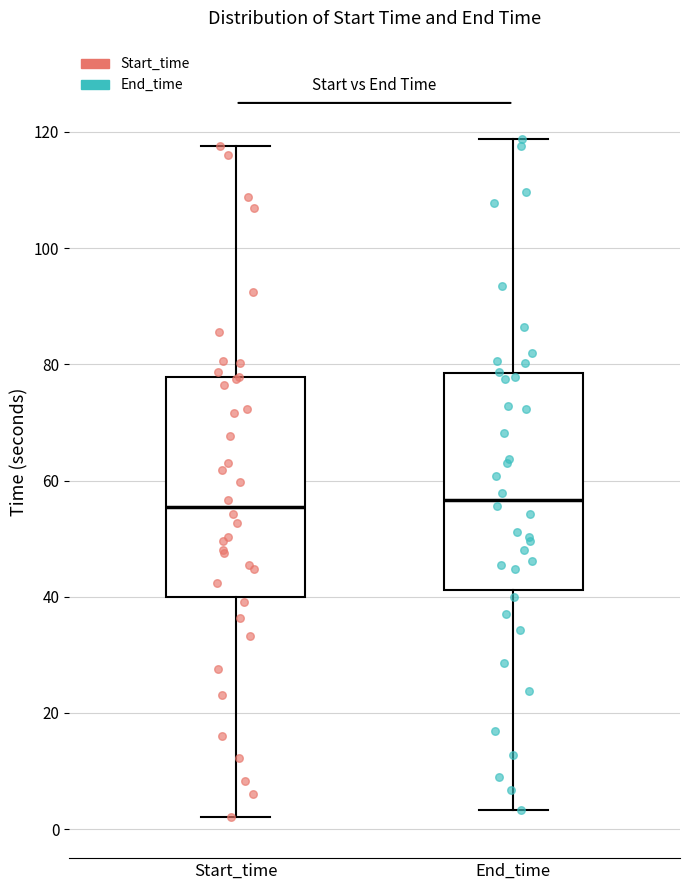

Reading left to right, transcribe this box plot: for each box, give where its median line is, the range the box spans, and where its two whiskers end, as read against the y-axis. The values are not printed on the chart, so give them approximately, as read against the axis.

Start_time: median 56, box 40 to 78, whiskers 2 to 118
End_time: median 56, box 42 to 78, whiskers 4 to 118